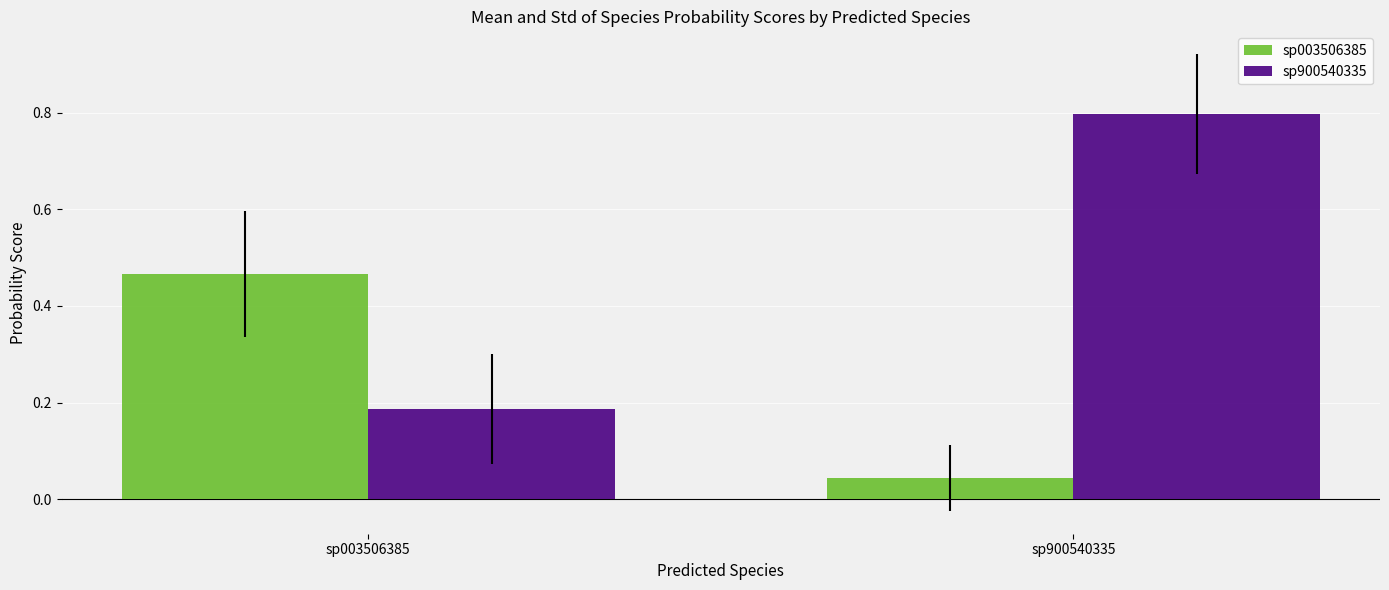

Which series has the largest total across all categories?

sp900540335